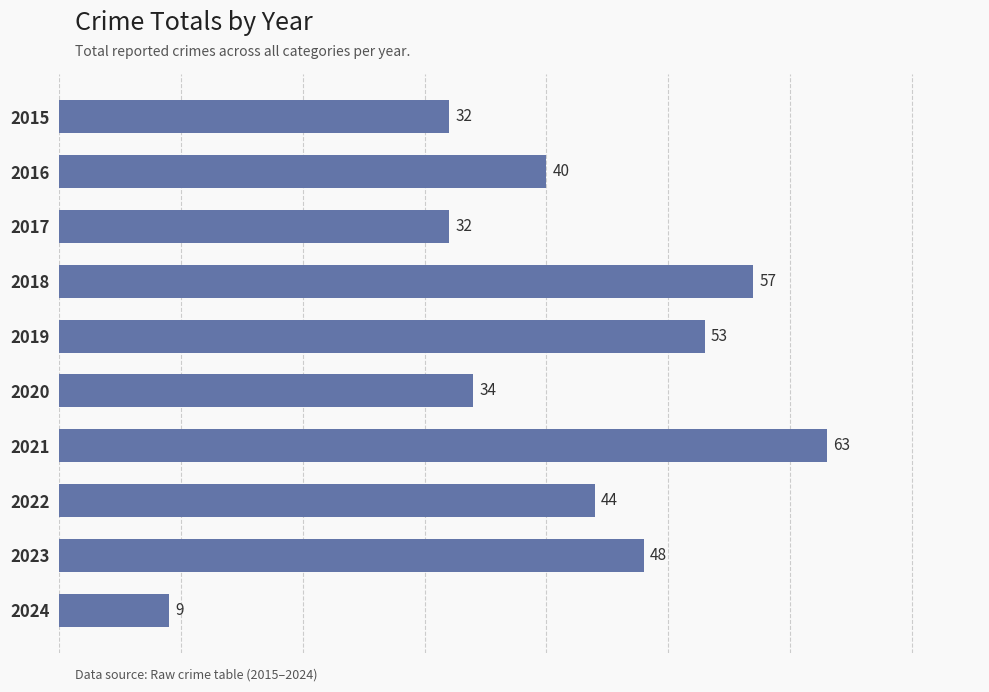

What is the value of the 7th bar from the top?

63